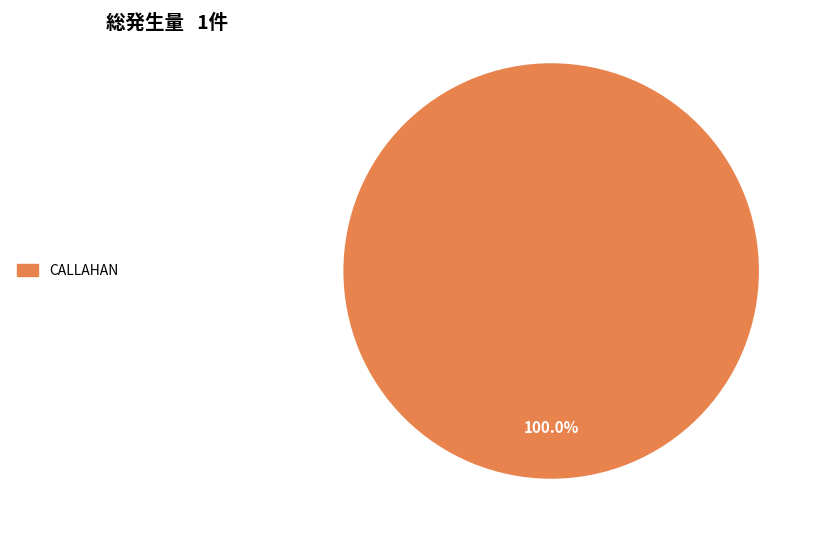

How many slices are in this pie chart?

1